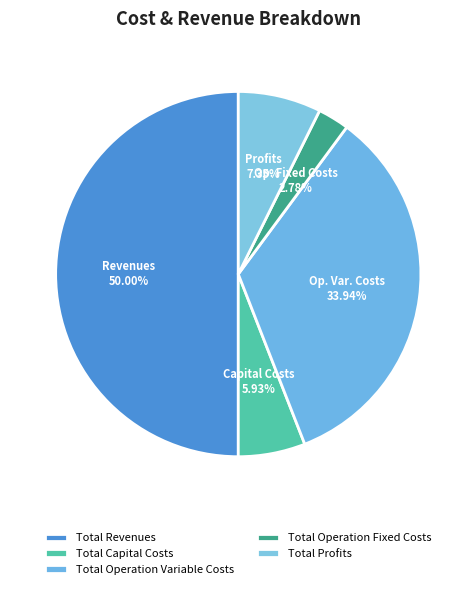

Does Total Operation Variable Costs account for over 50% of the chart?

No